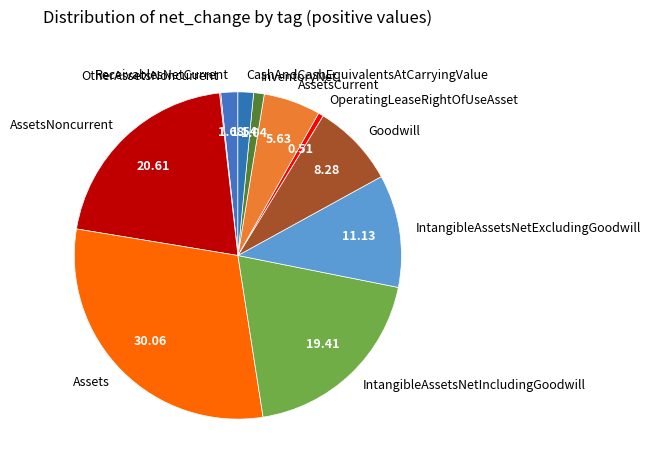

Which has a higher value, Goodwill or ReceivablesNetCurrent?

Goodwill